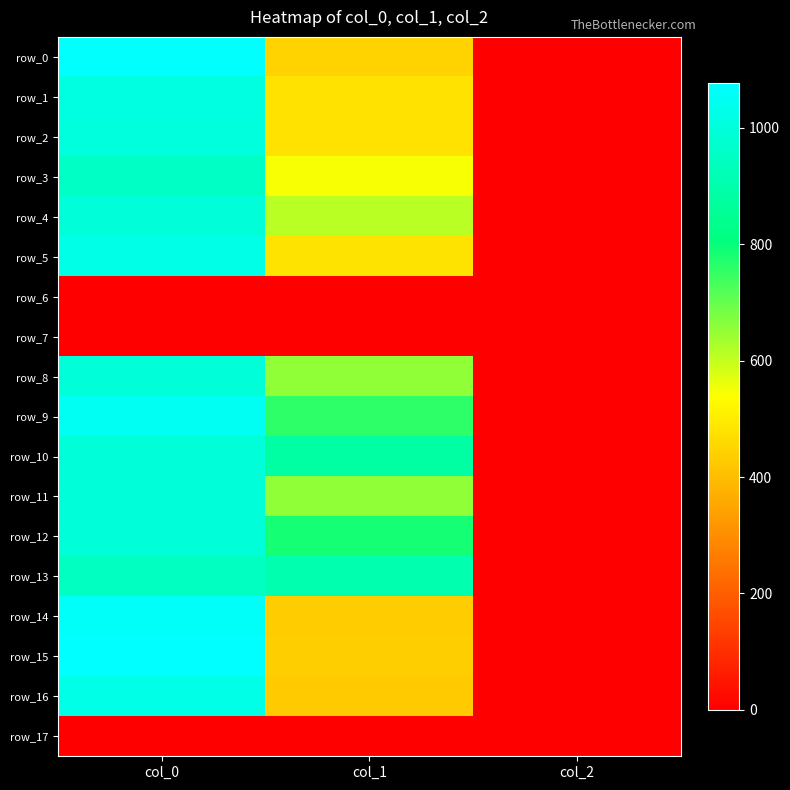

What is the spread (max minus min) of values at col_1?

904.5